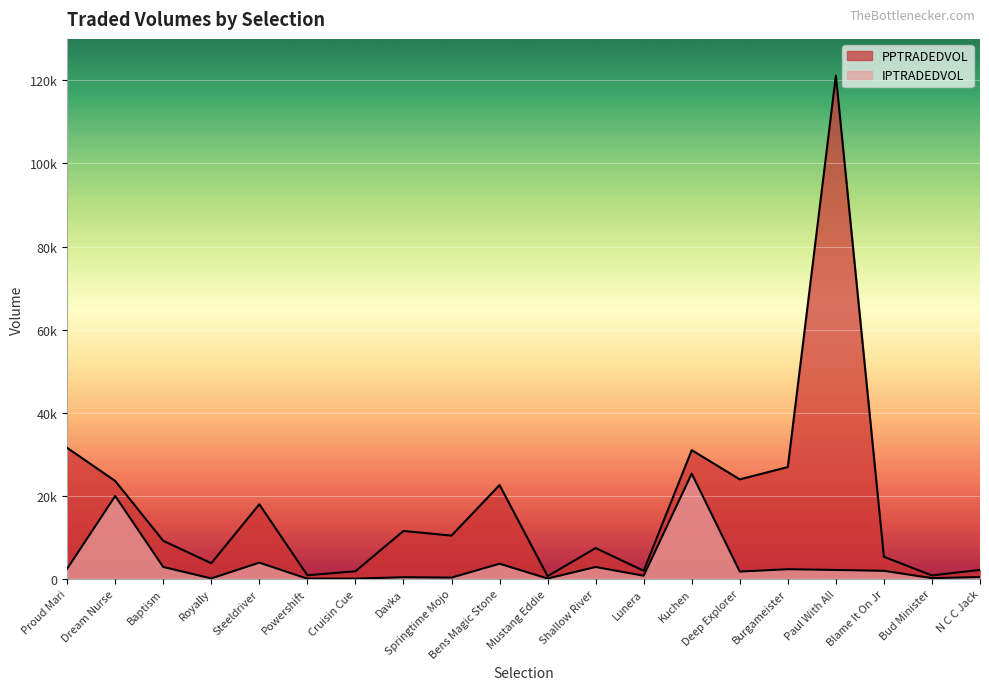

Reading left to right, transcribe all the data shown in this chart.

PPTRADEDVOL: 31537.3	23570.9	9159.7	3763.5	17964.4	862.9	1822.9	11534.2	10412.5	22579.2	648.3	7411.5	1942.9	30984.2	23951.0	26920.4	121149.3	5312.6	826.2	2158.5
IPTRADEDVOL: 2425.0	19946.4	2856.3	104.6	3903.3	43.4	56.3	392.4	300.5	3644.5	82.5	2853.8	752.1	25339.1	1754.8	2319.4	2142.9	1934.0	176.6	439.6